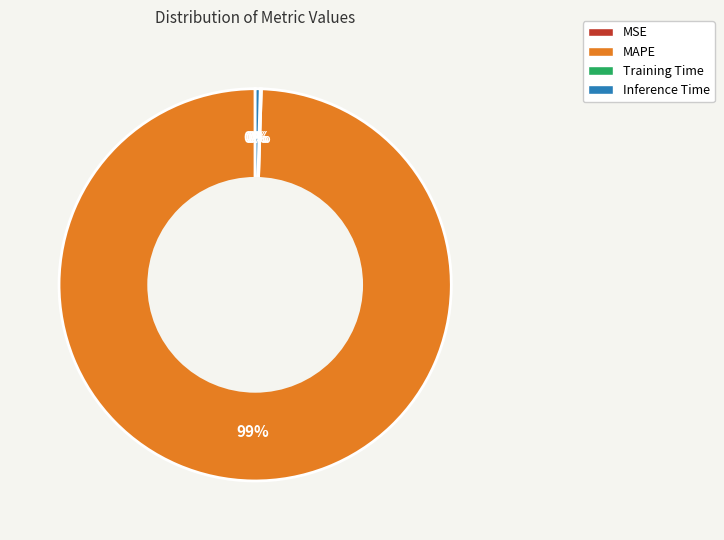

Which category accounts for the majority?

MAPE